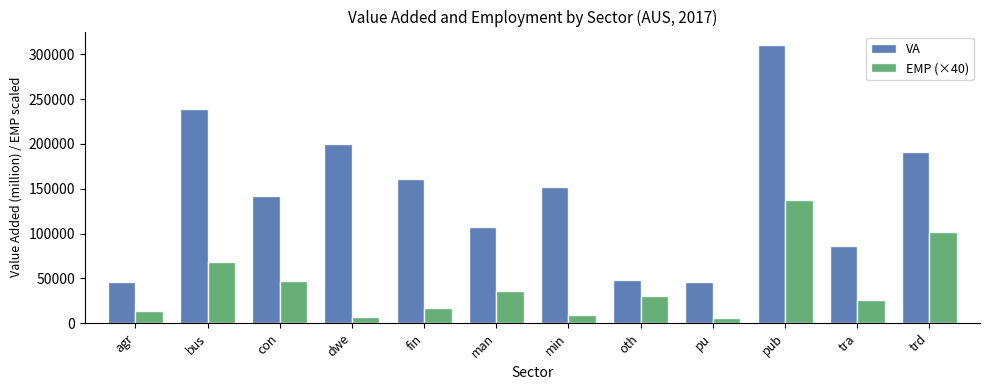

How many distinct data groups are displayed?

2